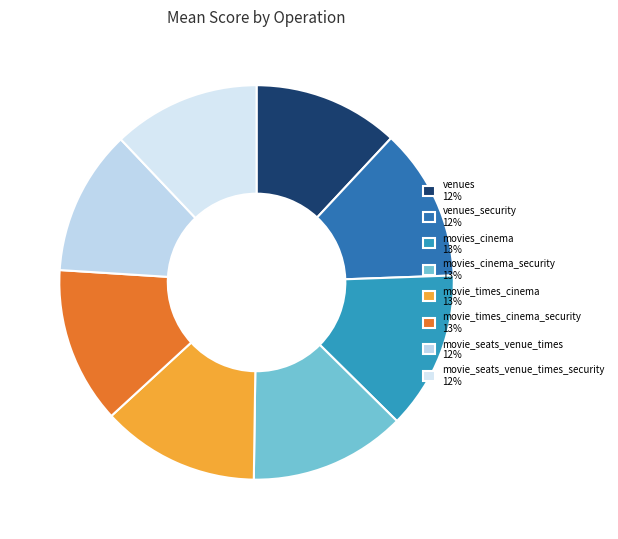

How many slices are in this pie chart?

8